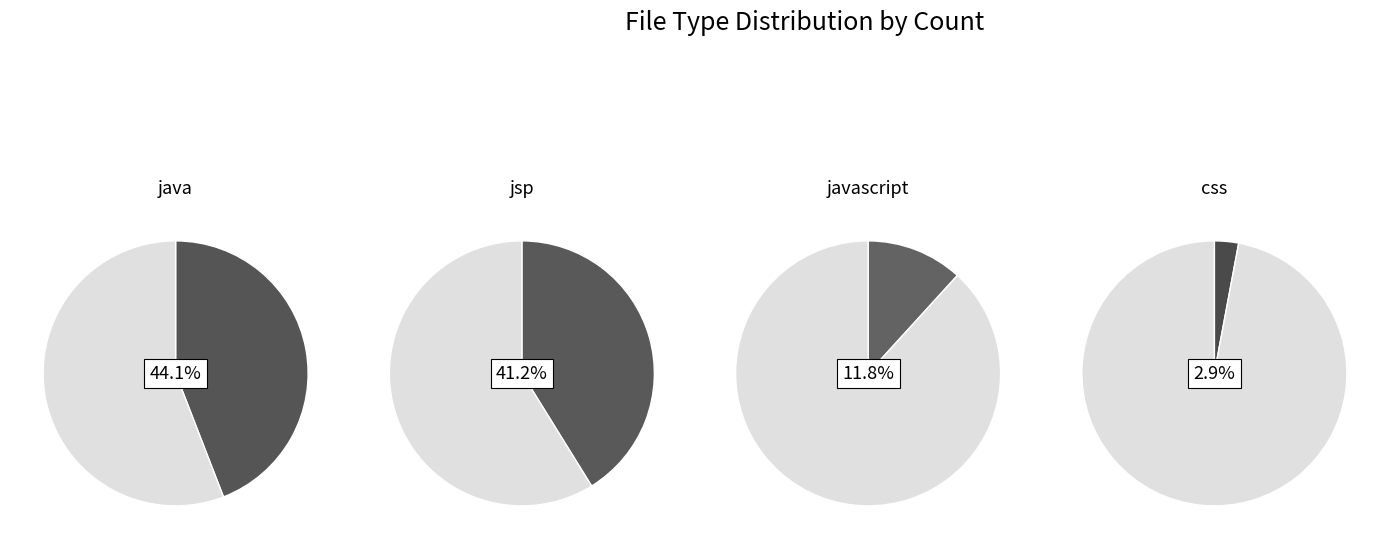

True or false: css accounts for 3% of the total.

True